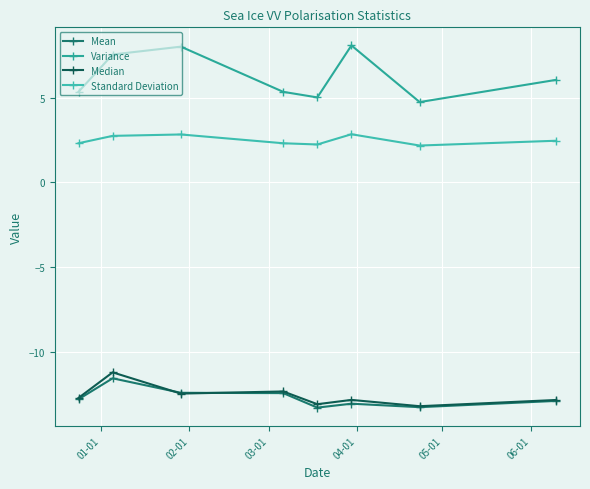

What are all the series names shown in the legend?

Mean, Variance, Median, Standard Deviation